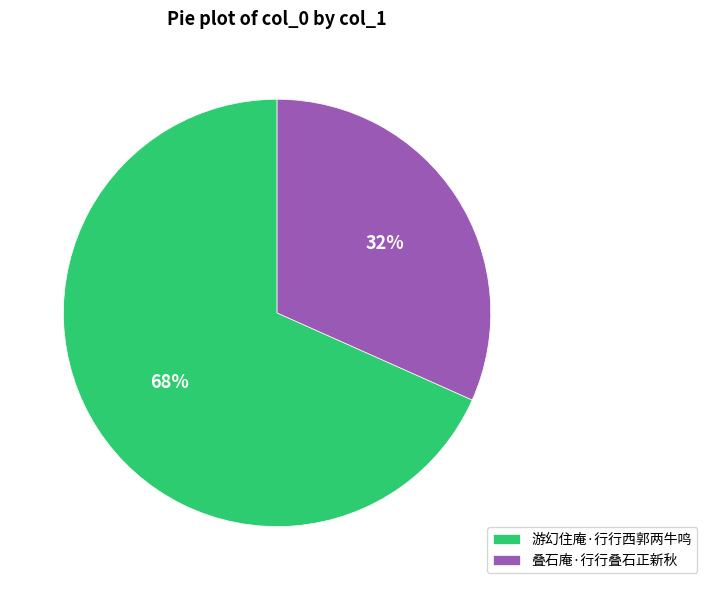

How many slices are in this pie chart?

2